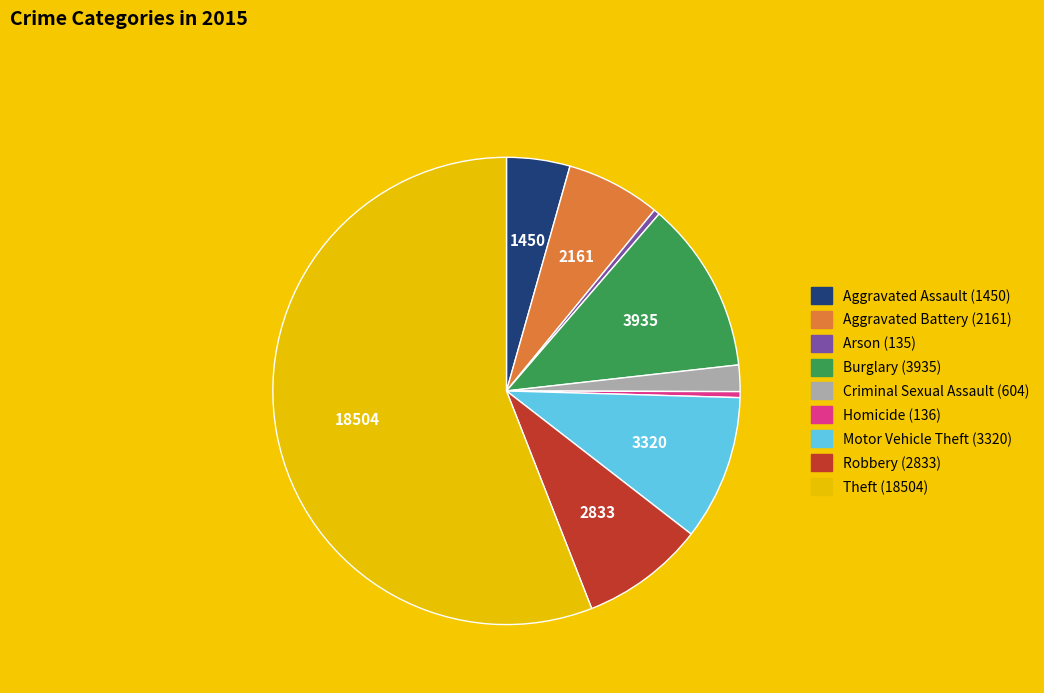

Do Homicide and Aggravated Battery together represent more than half of the pie?

No